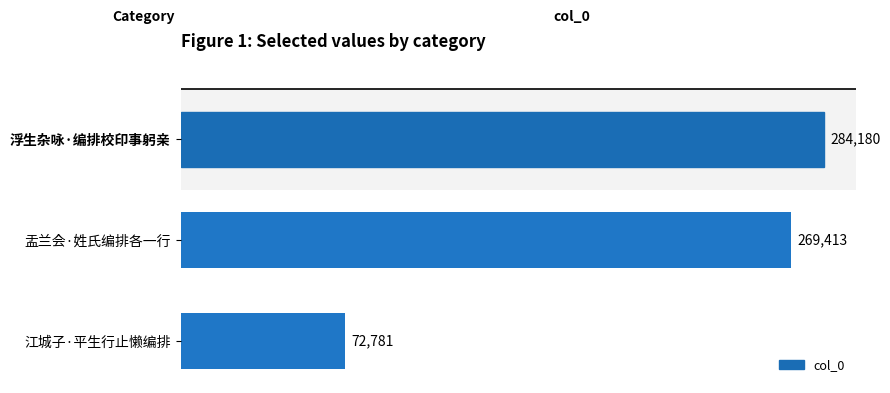

Count the number of categories in the chart.

3